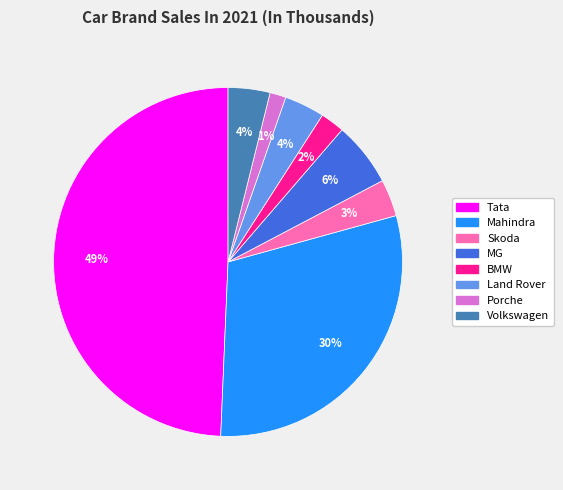

Do Skoda and Tata together represent more than half of the pie?

Yes